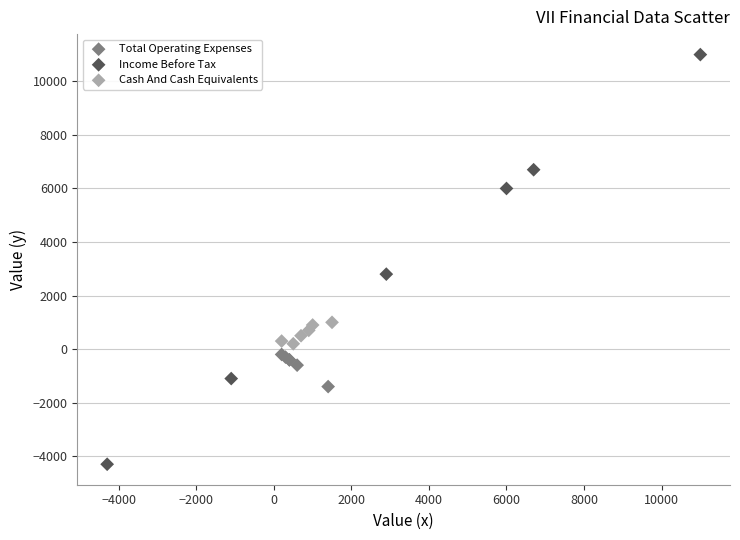

What are all the series names shown in the legend?

Total Operating Expenses, Income Before Tax, Cash And Cash Equivalents